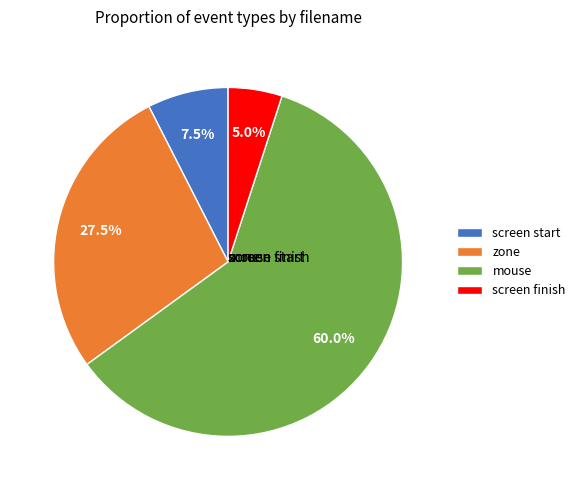

What percentage is NOT represented by screen start?

92.5%